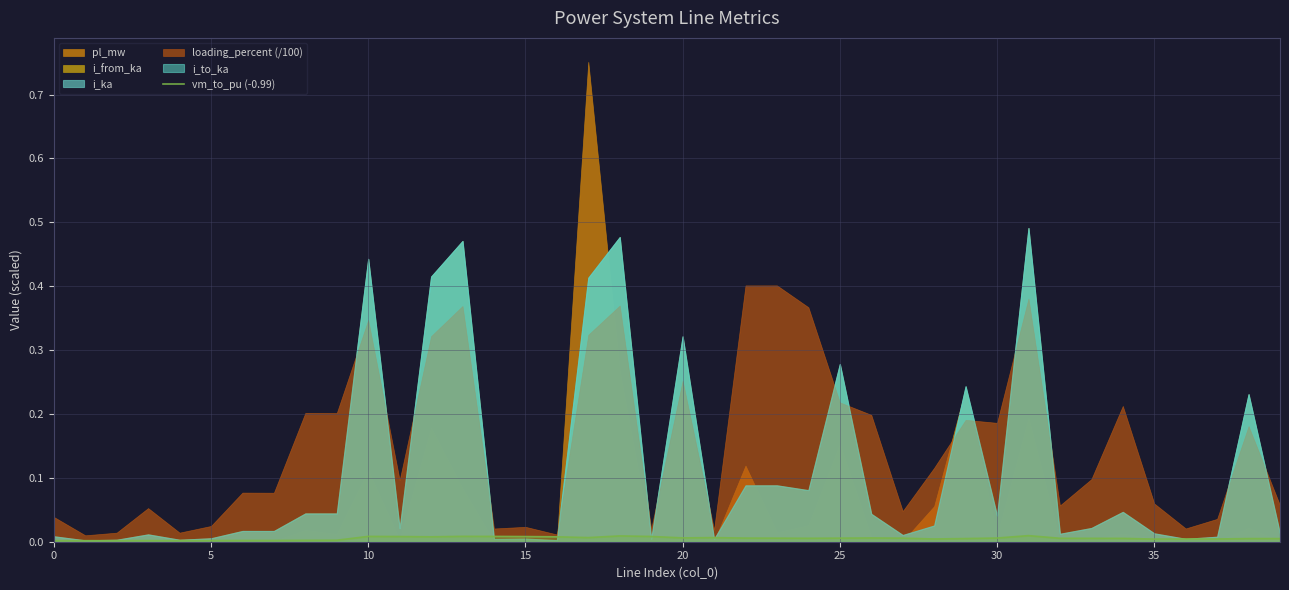

True or false: the data shows 0.0 at 32.

True